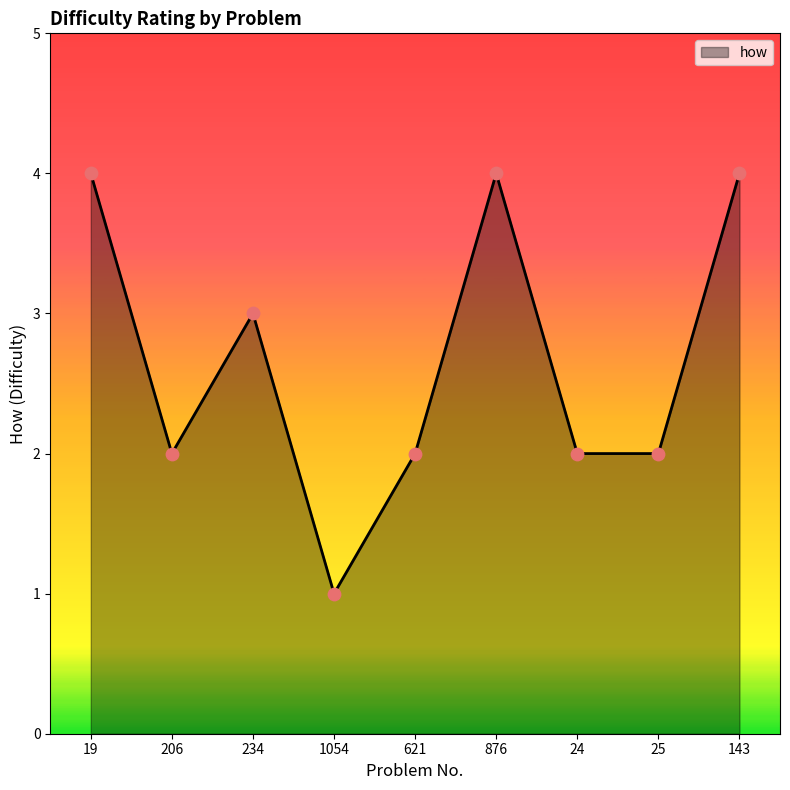

What is the change in value from 1054 to 876?

+3